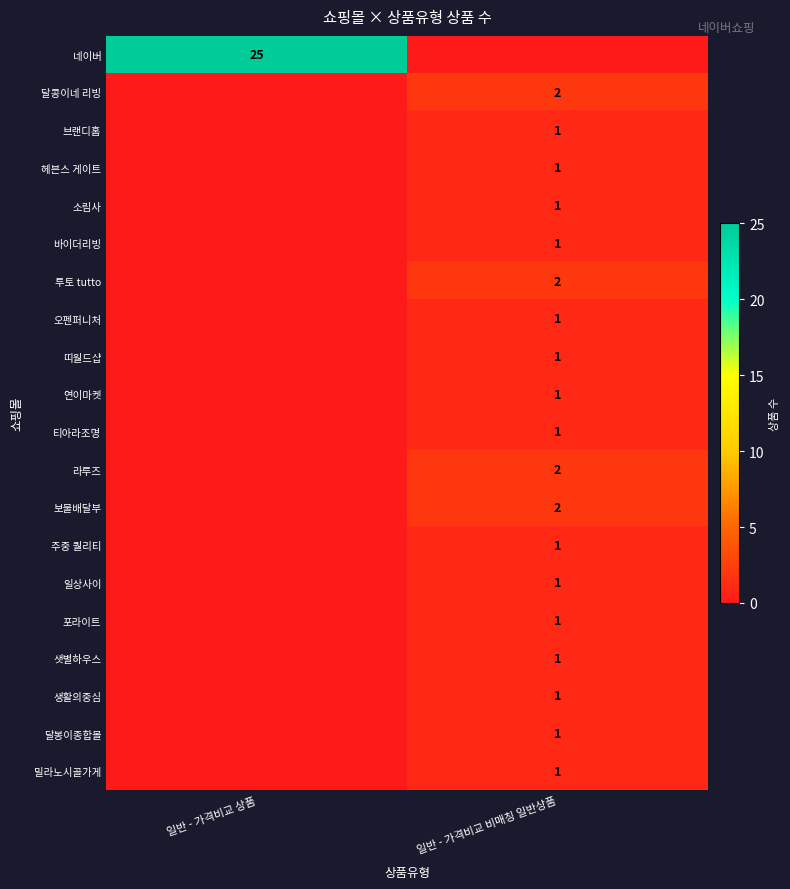

The 주중 퀄리티 series shows 0 at 일반 - 가격비교 비매칭 일반상품. True or false?

False